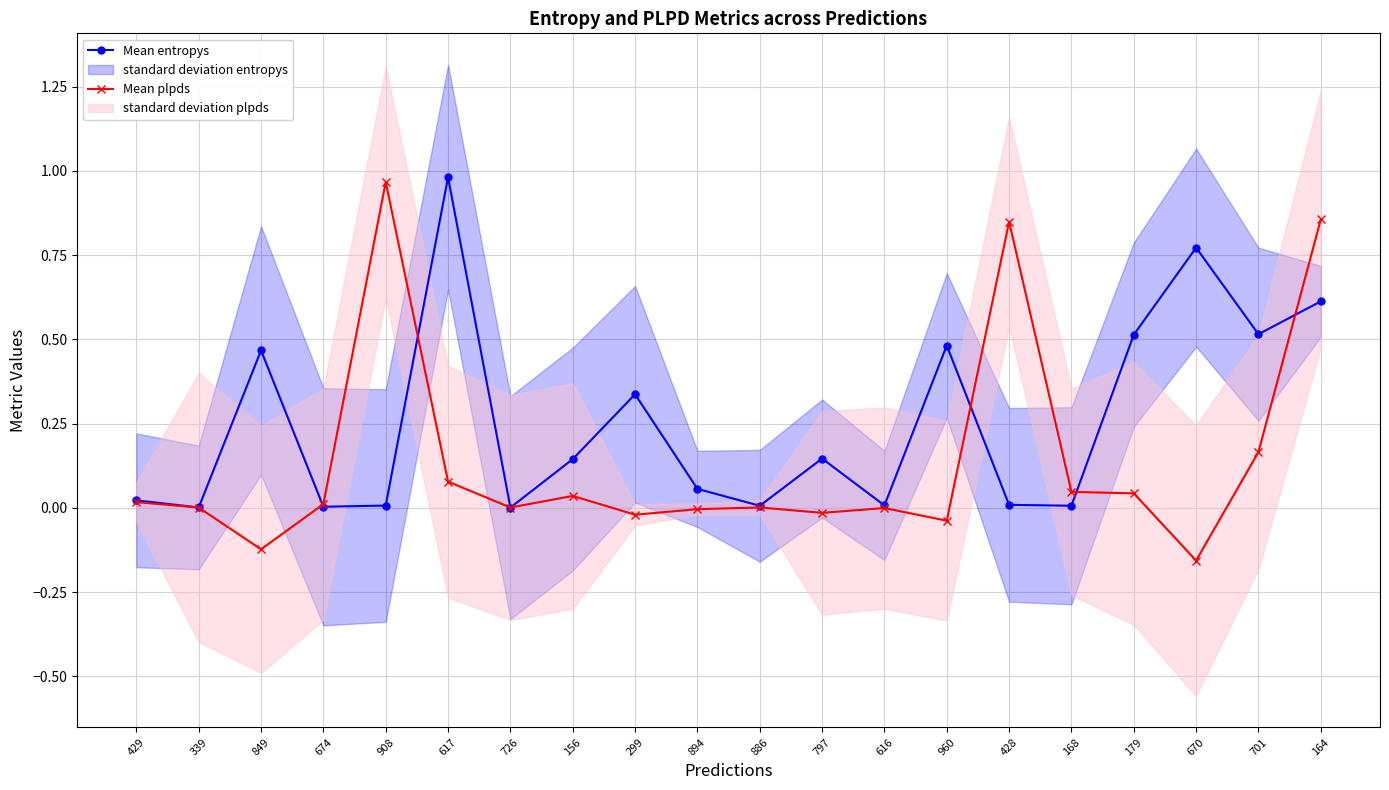

What is the label of the 4th point from the left?

674